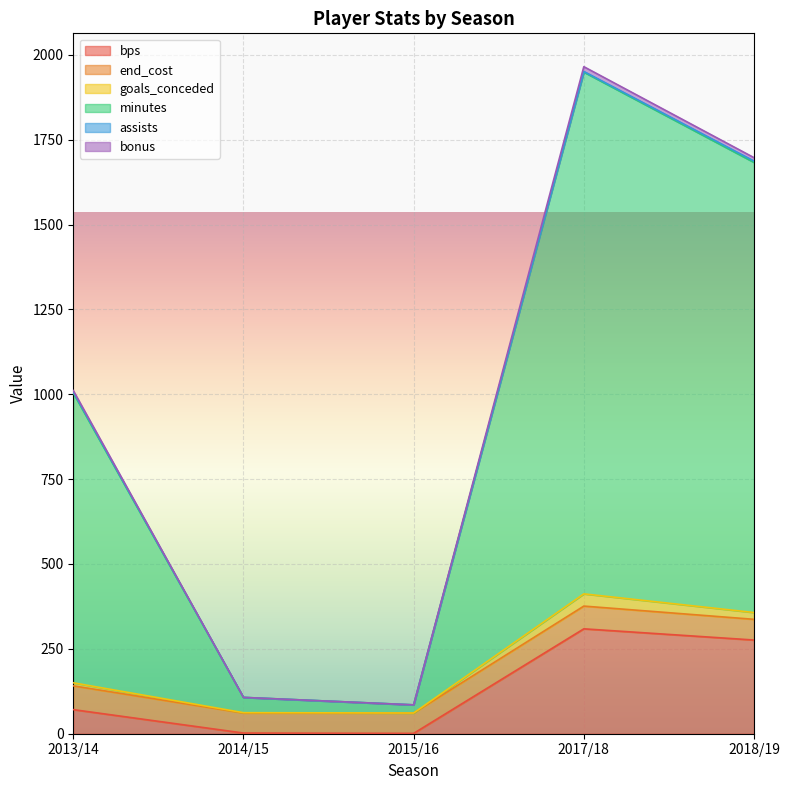

Where is bps nearest to the value 155?

2013/14